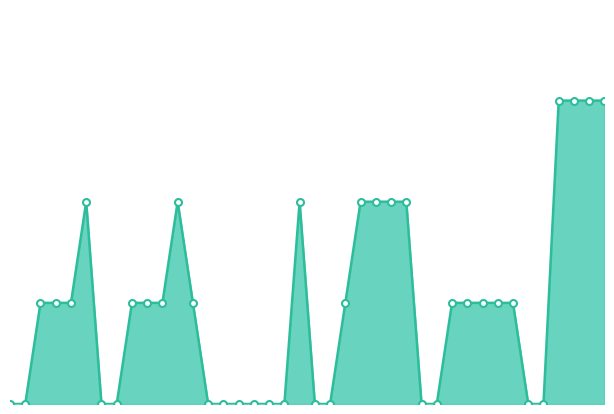

Is it true that the value at 0 is 1?

False